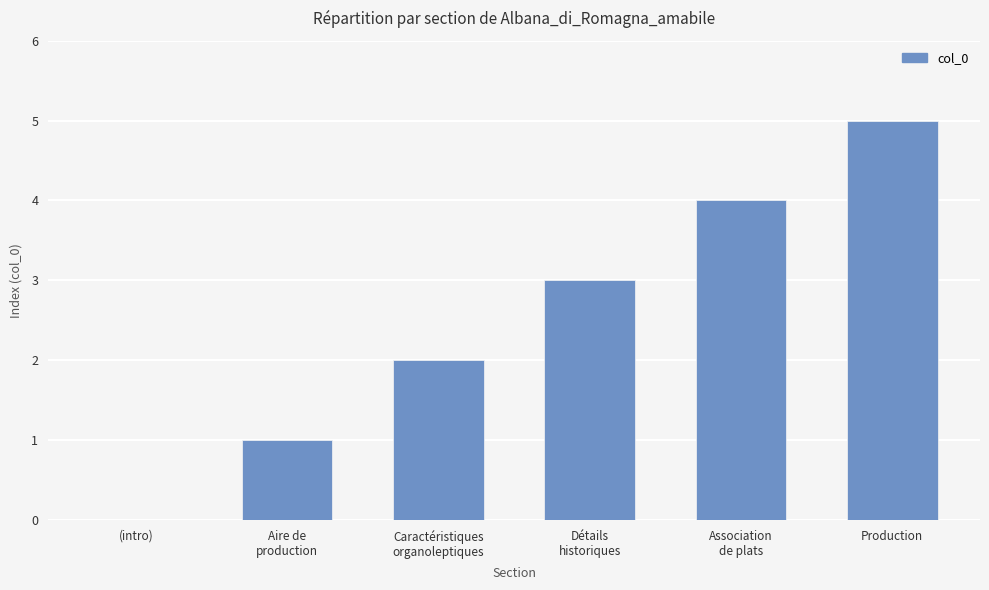

What is the change in value from Association
de plats to Production?

+1